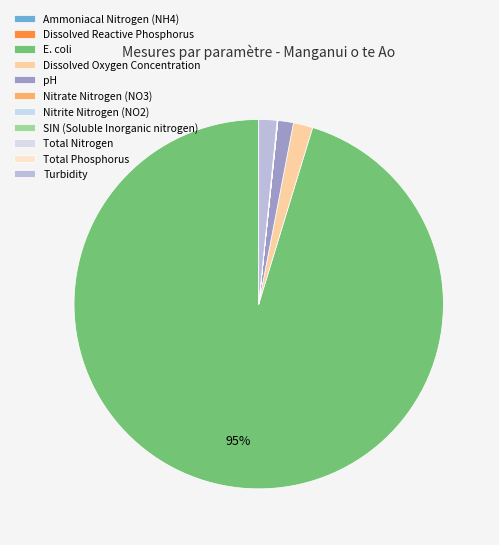

Which slice is the smallest?

Nitrite Nitrogen (NO2)